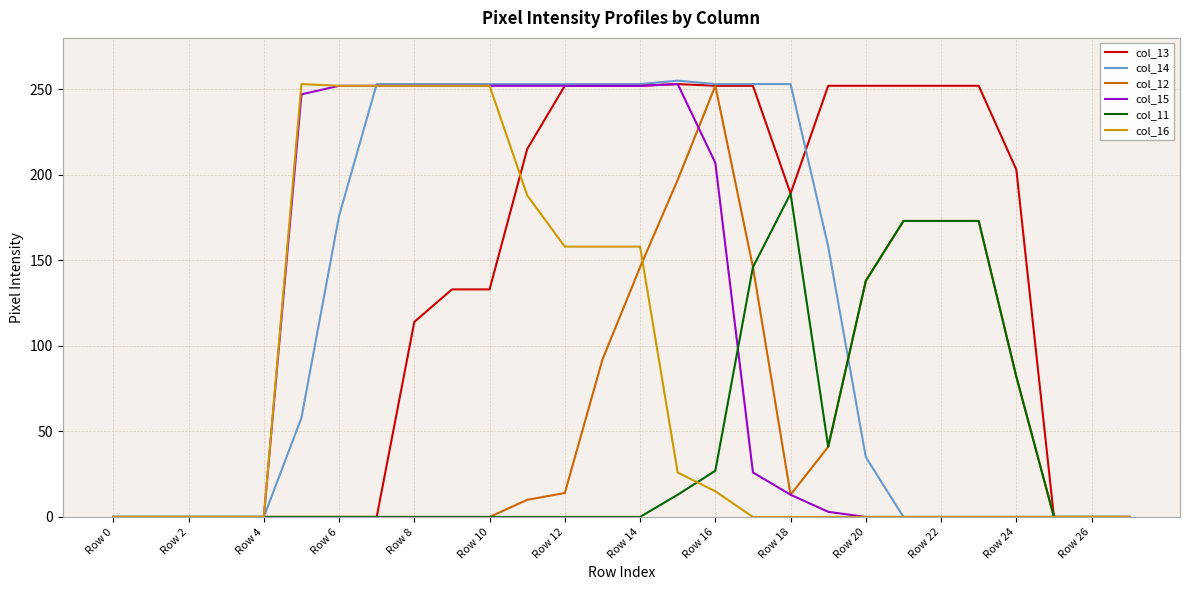

Which series has the largest range (max minus min)?

col_14